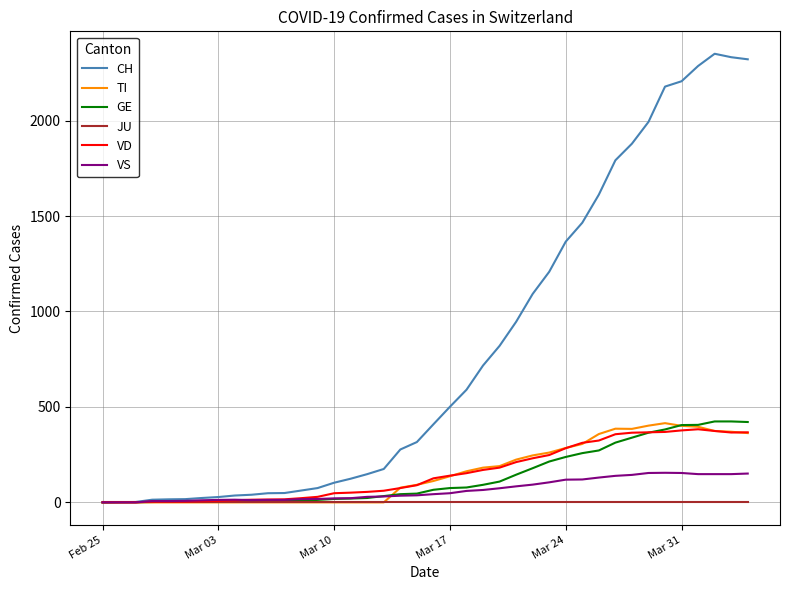

Which series has the widest spread of values?

CH